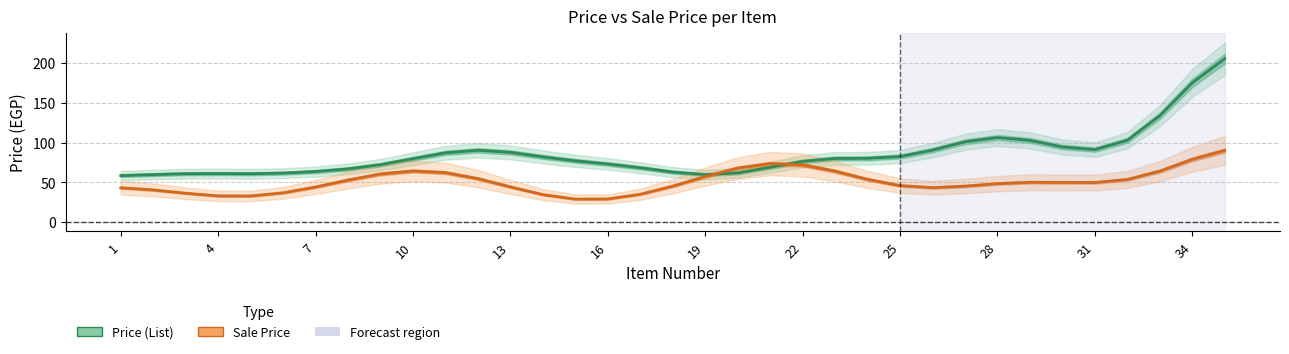

What is the spread (max minus min) of values at 34?

35.6